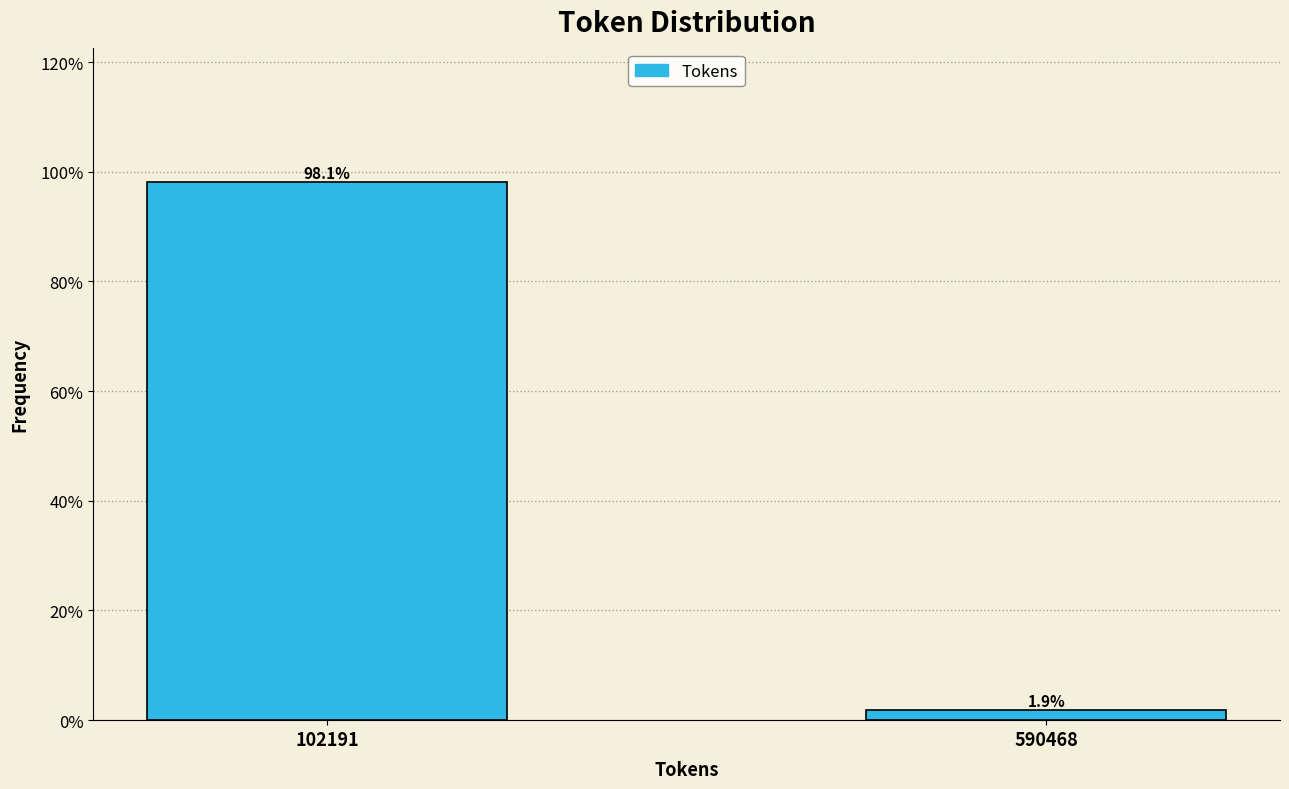

Are the bars horizontal?

No